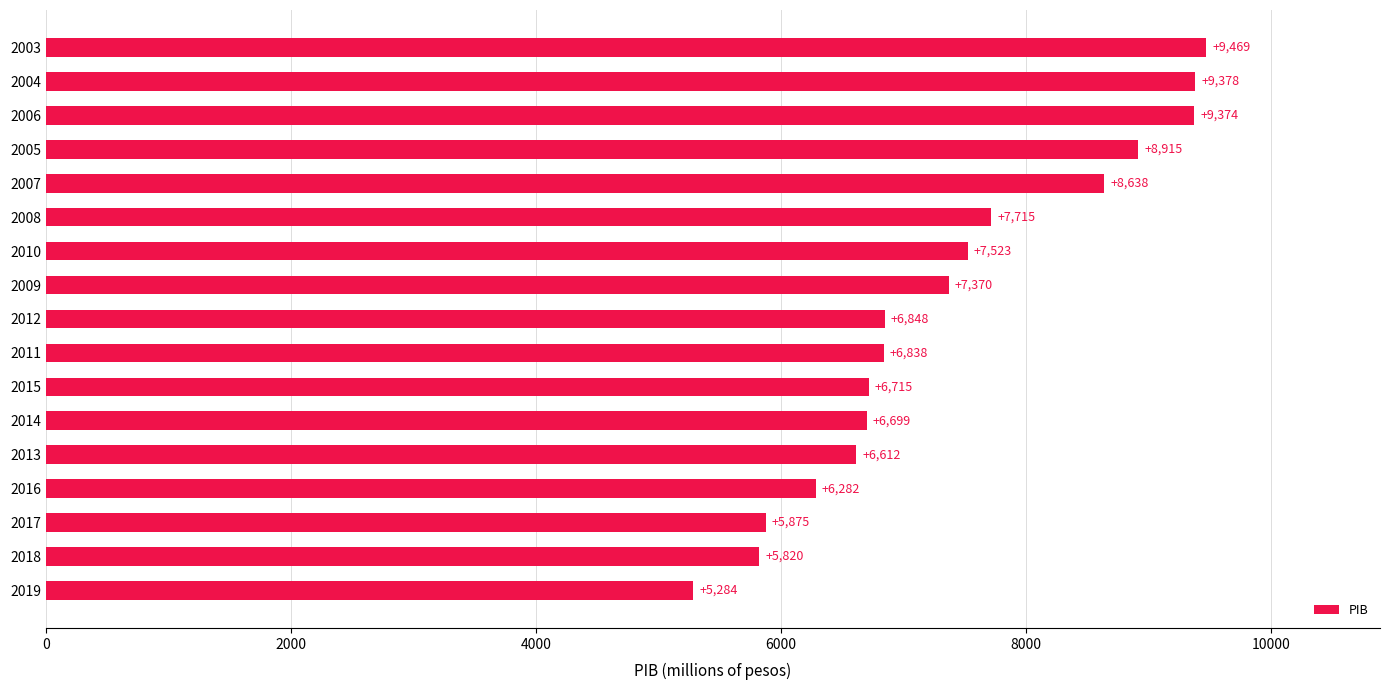

Does the chart contain stacked bars?

No